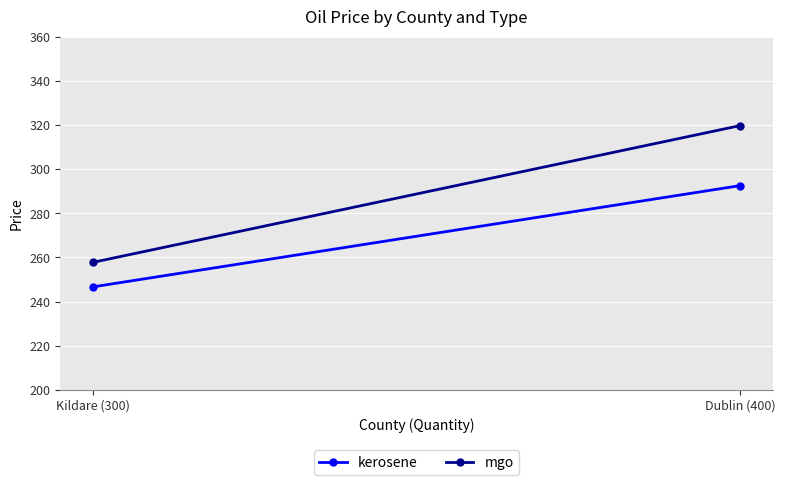

Reading right to left, what are all the values shown in this chart?

kerosene: 292.6	246.7
mgo: 319.8	257.8